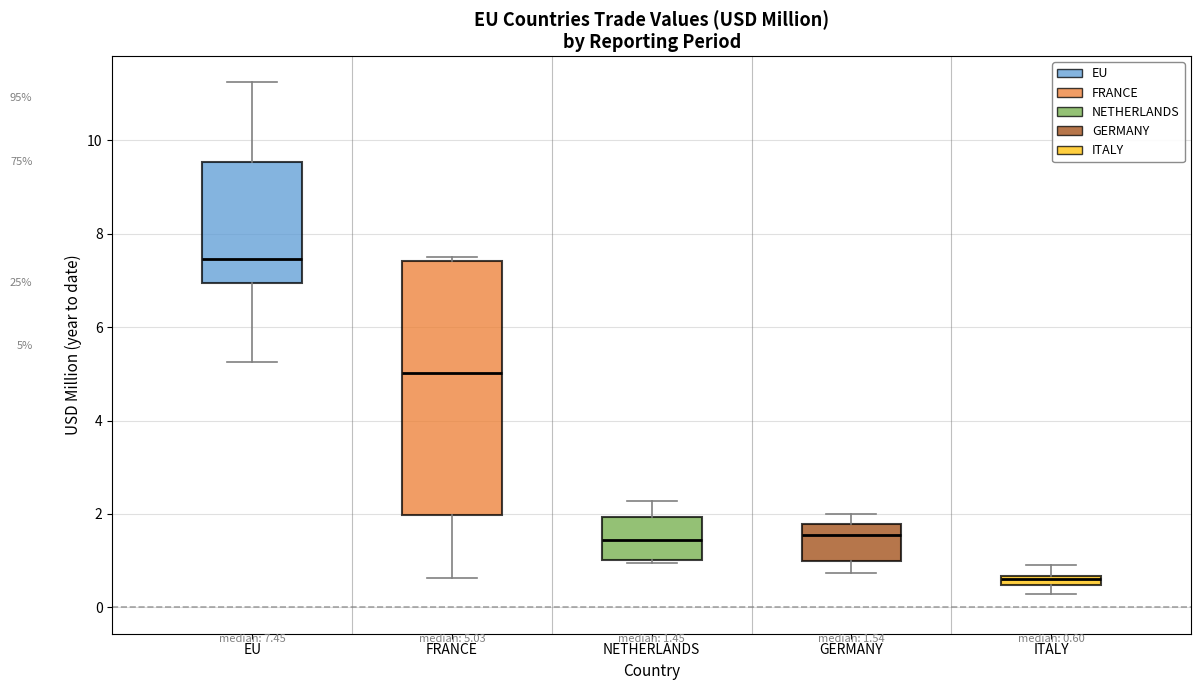

Which box has the highest median line?

EU